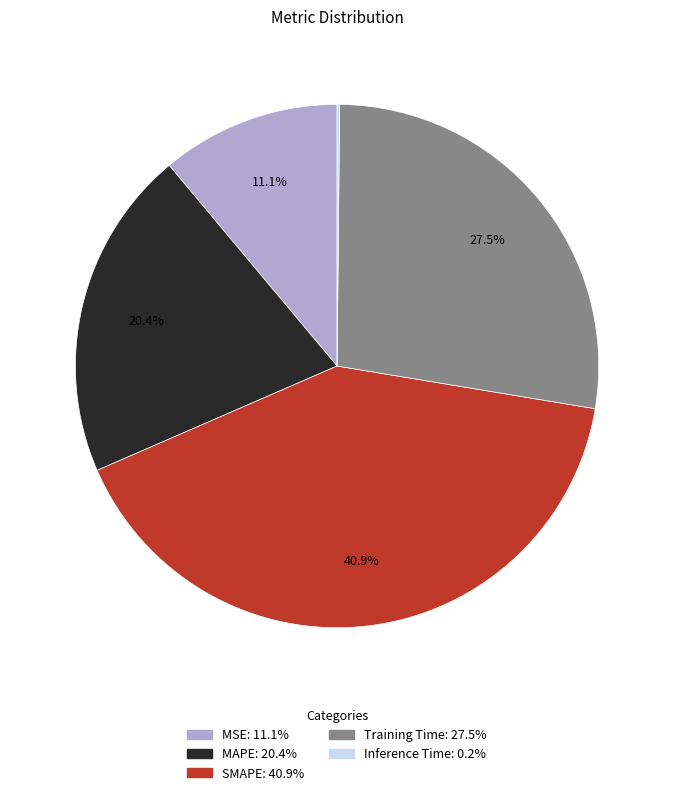

Does any single category account for the majority?

No